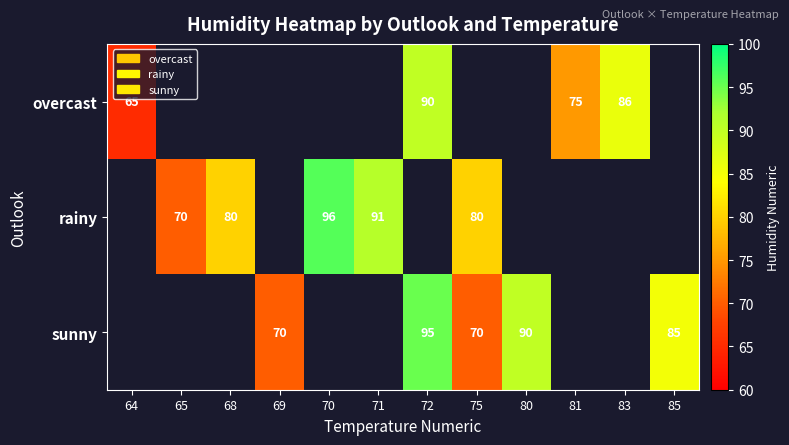

True or false: overcast has a value of 29 at 64.

False